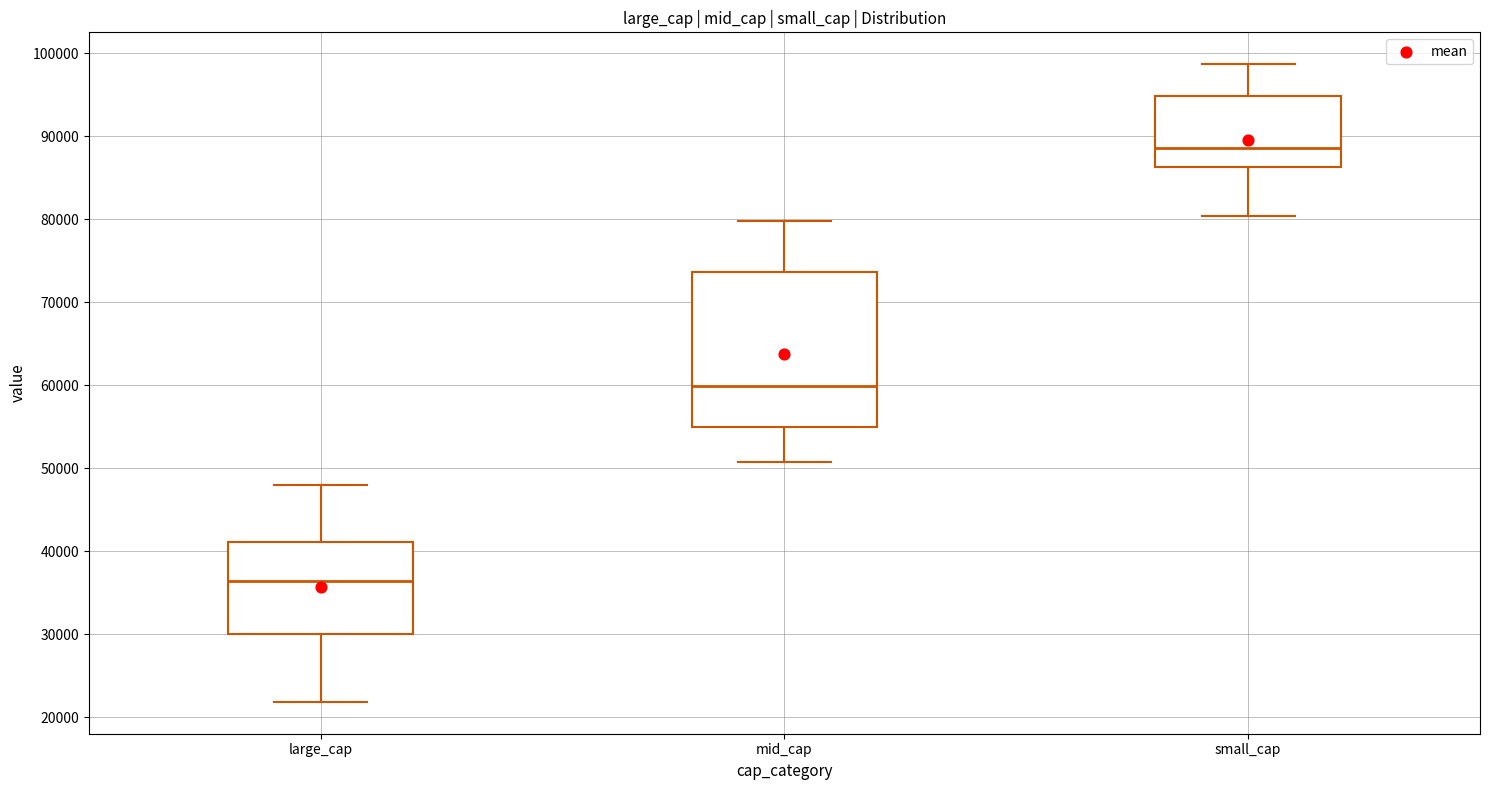

Reading left to right, read every box against the y-axis: the position of its median line, the range the box covers, and the ends of its whiskers. The values are not printed on the chart, so give them approximately, as read against the axis.

large_cap: median 36000, box 30000 to 41000, whiskers 22000 to 48000
mid_cap: median 60000, box 55000 to 74000, whiskers 51000 to 80000
small_cap: median 89000, box 86000 to 95000, whiskers 80000 to 99000